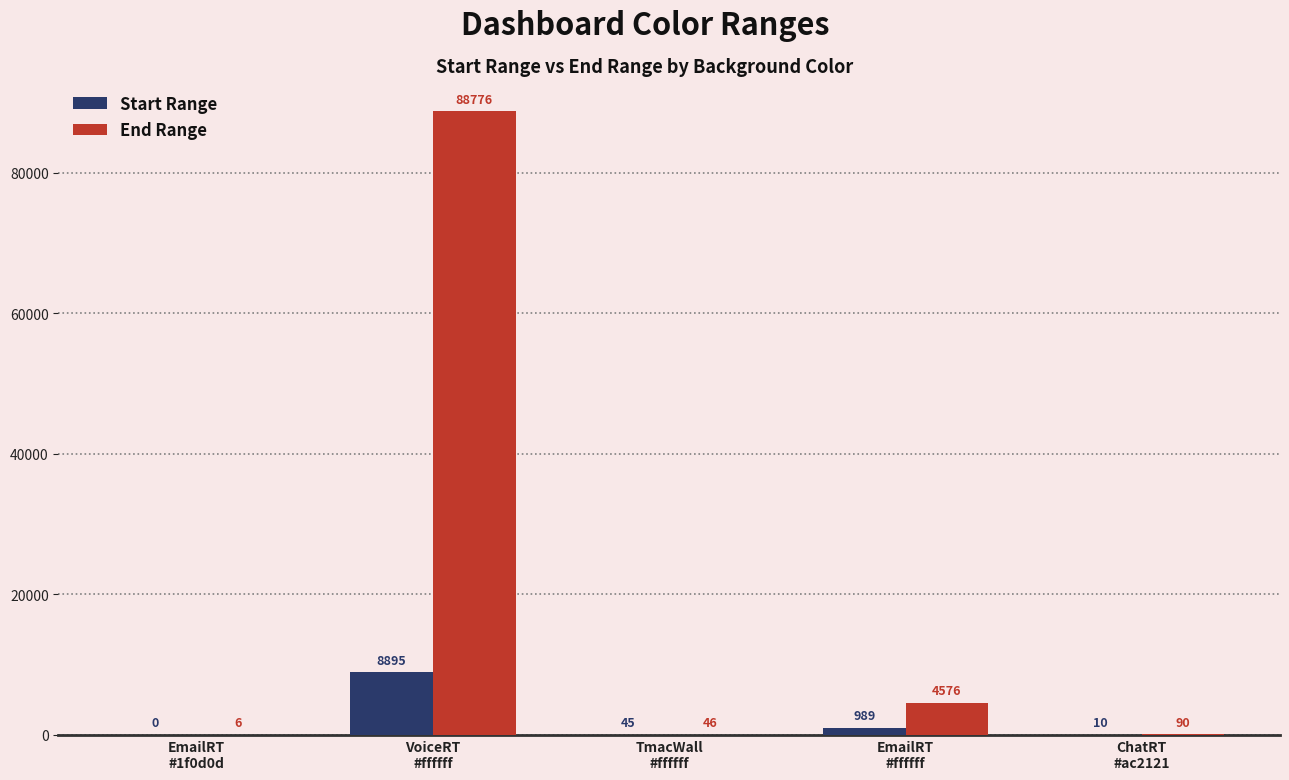

What is the maximum value shown in the chart?

88776